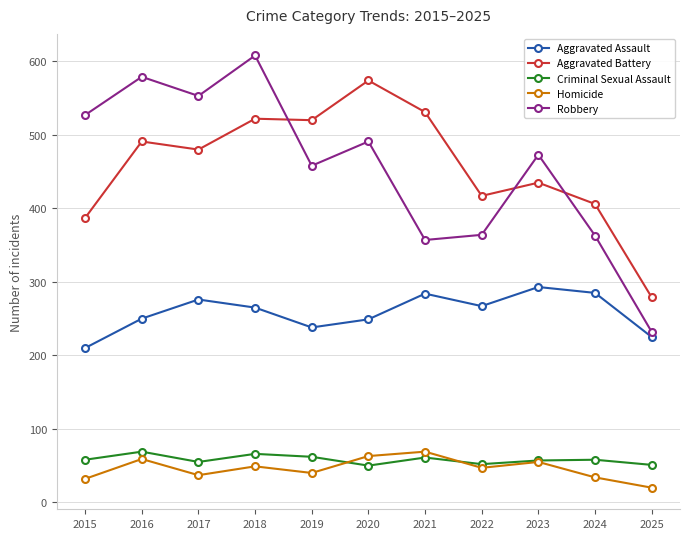

In Robbery, how many points are lower than both neighbors (excluding endpoints)?

3